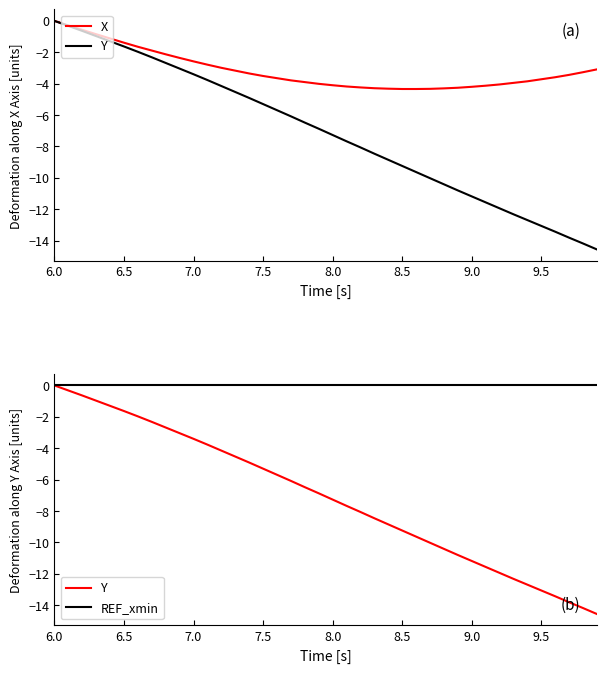

Which series has the largest total across all categories?

REF_xmin